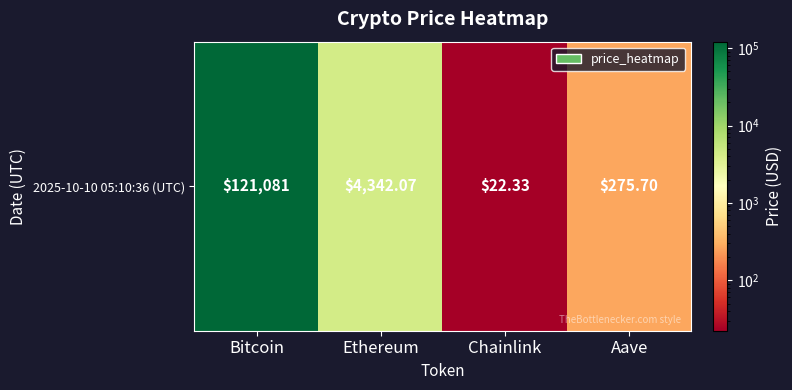

What is the average value?

31430.3